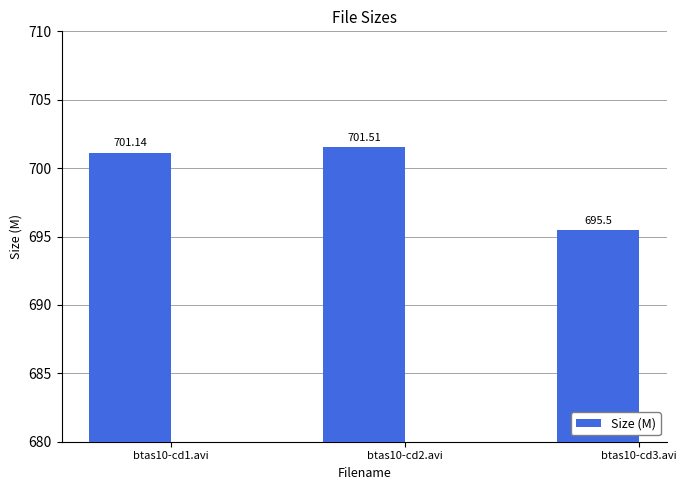

How many bars are there in total?

3